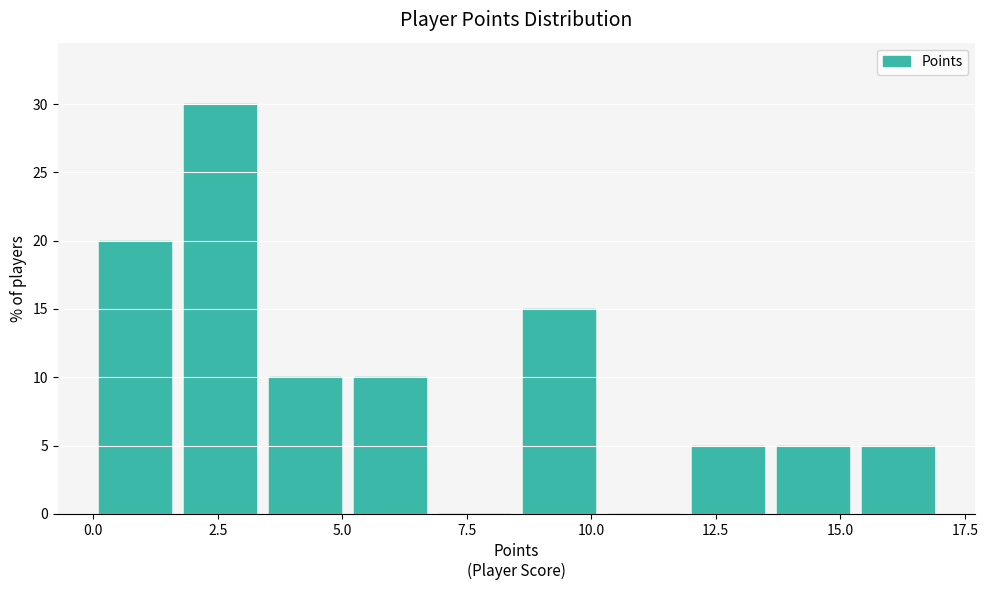

Read against the x-axis, roughly where is the centre of the tallest bar?

2.5